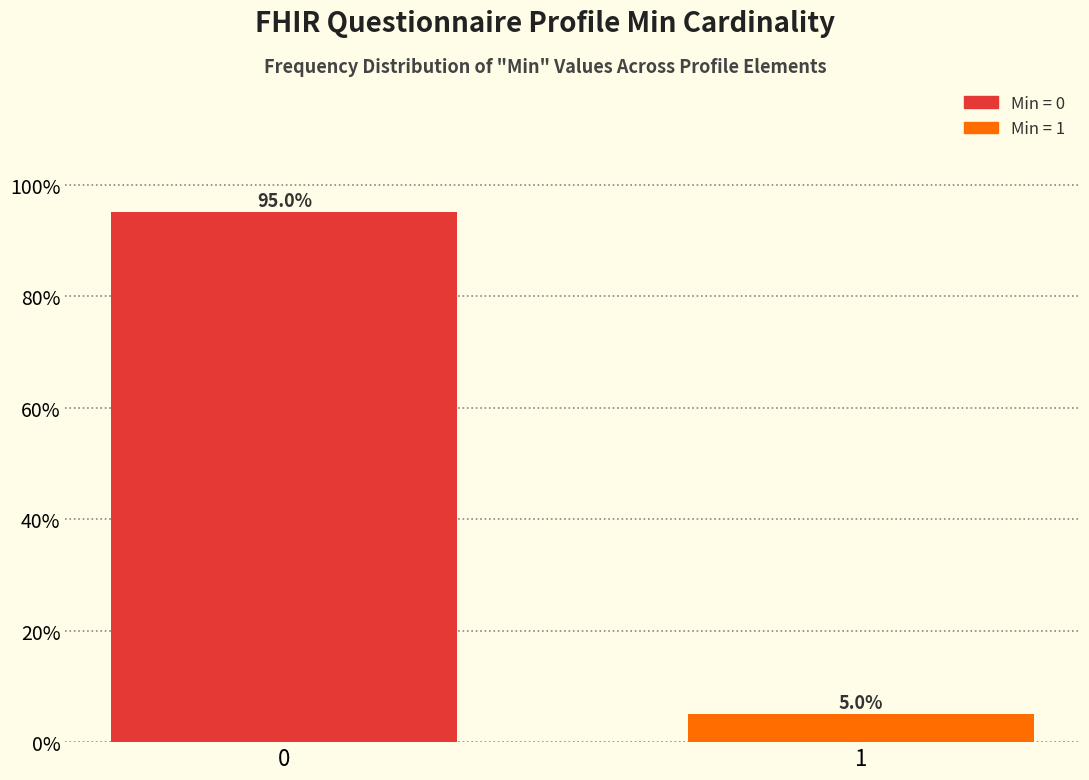

Reading right to left, transcribe all the data shown in this chart.

5	95